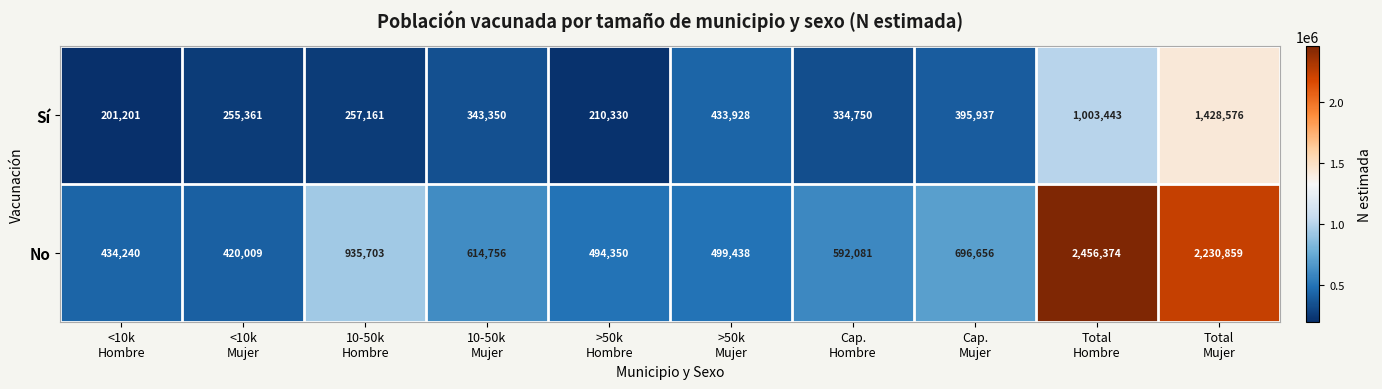

Which series has the largest range (max minus min)?

No